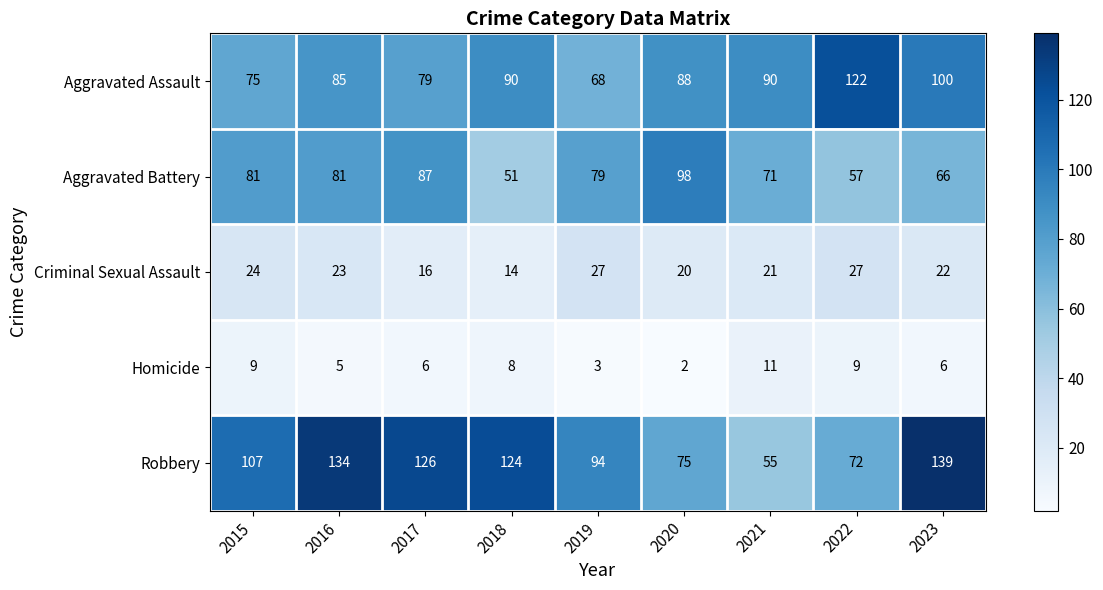

True or false: Aggravated Battery has a value of 37 at 2021.

False